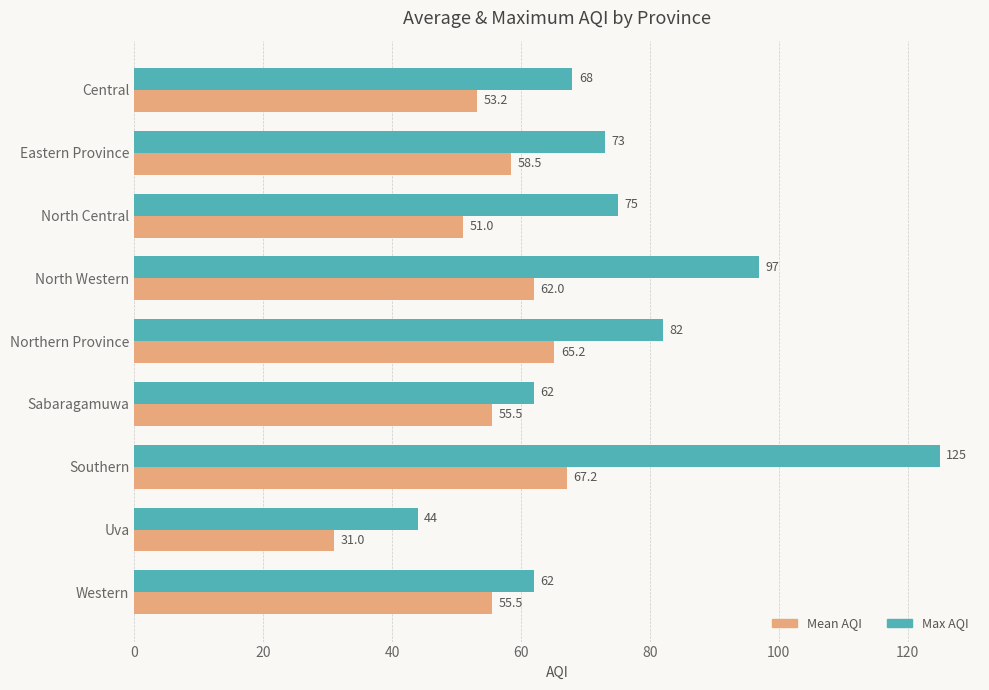

At how many categories does at least one series exceed 87?

2